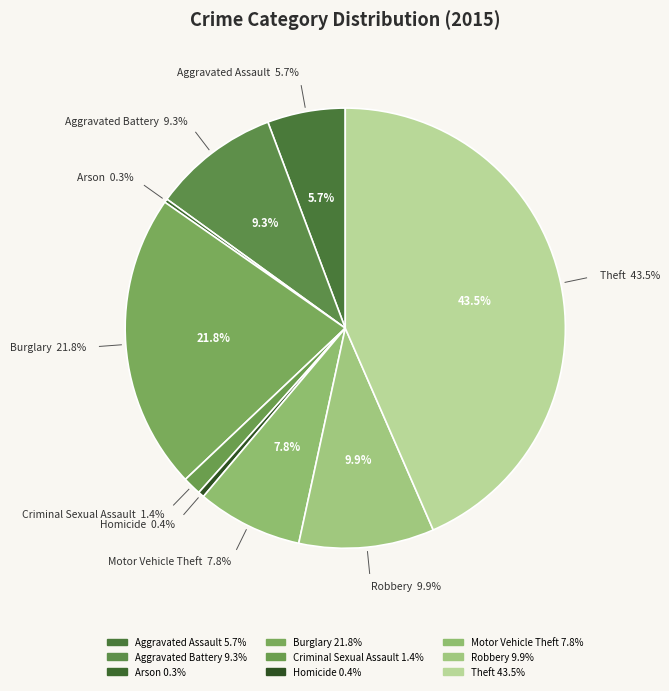

Does Arson represent more than half of the total?

No